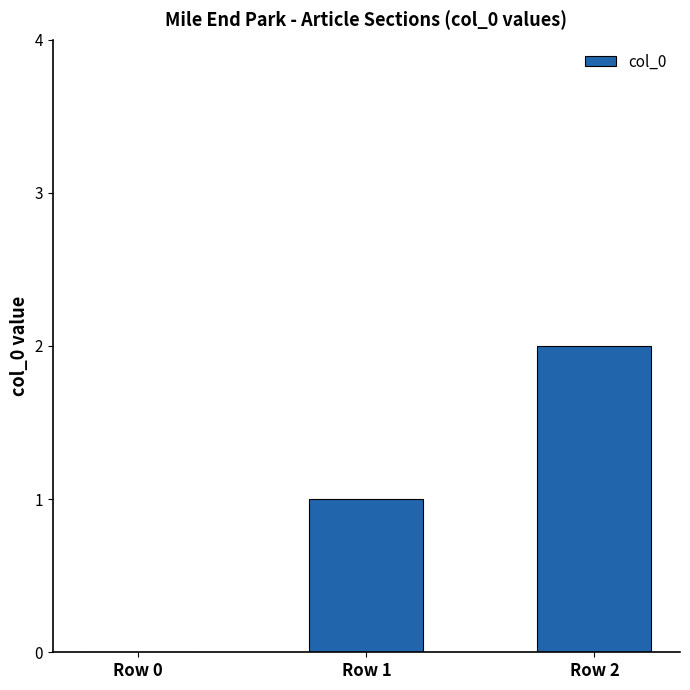

What is the change in value from Row 0 to Row 2?

+2